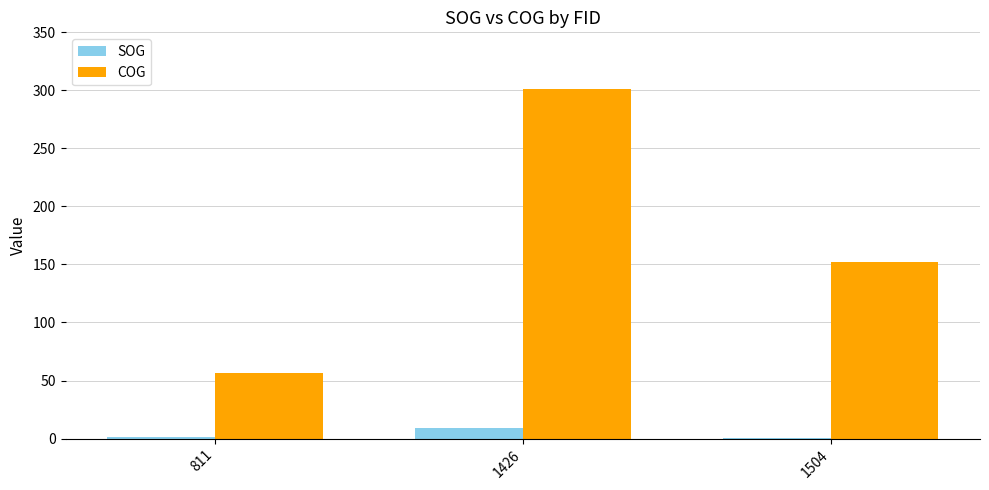

Is it true that SOG equals 9.2 at 1426?

True